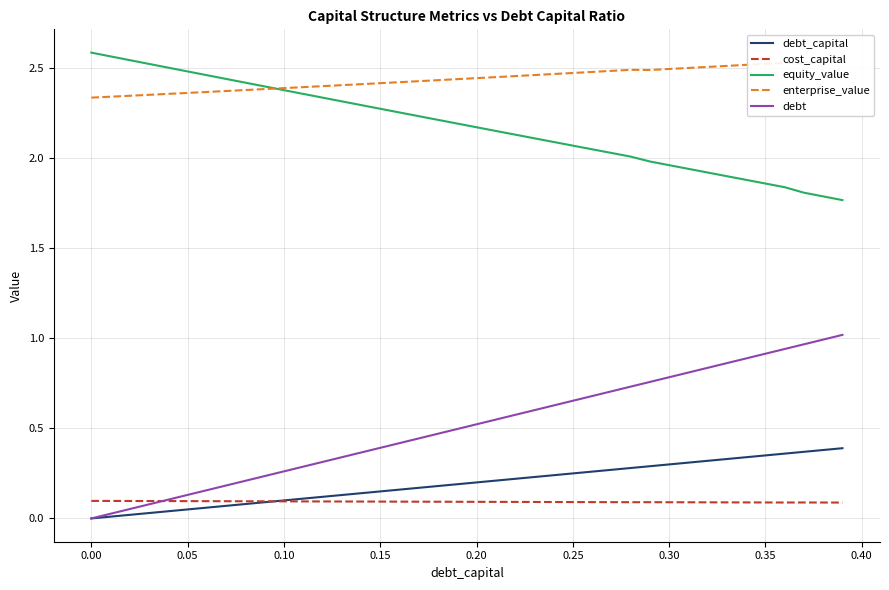

True or false: cost_capital and equity_value cross at least once.

False